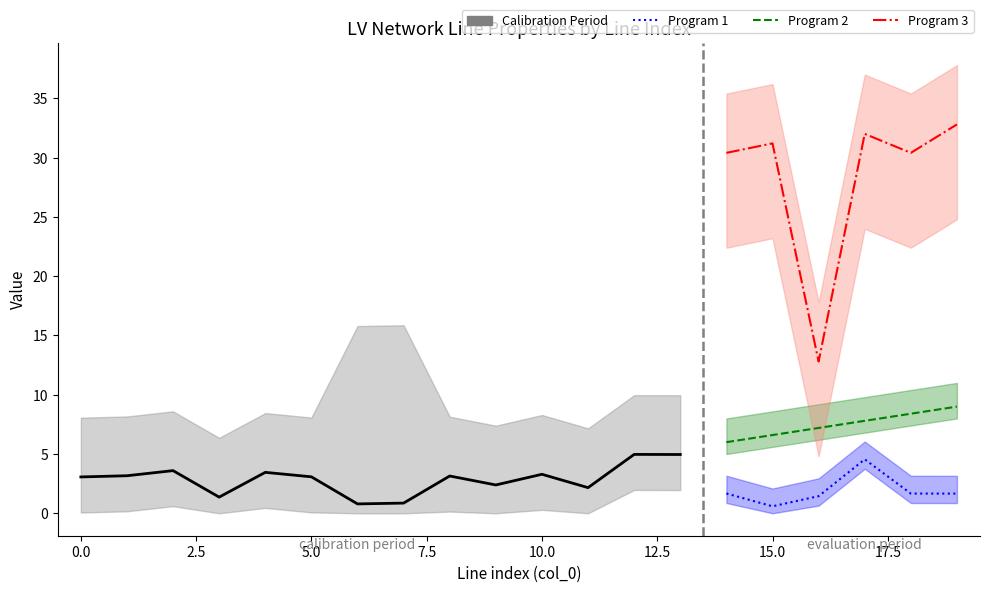

True or false: Program 2 has a value of 2.1 at 7.5.

False